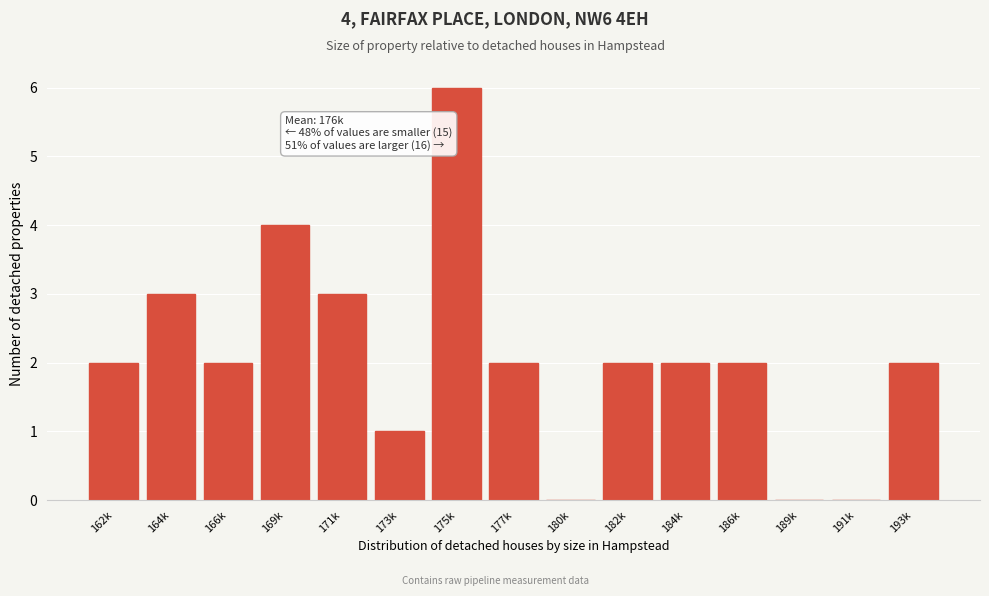

Reading left to right, extract all data points from this chart.

162k=2	164k=3	166k=2	169k=4	171k=3	173k=1	175k=6	177k=2	180k=0	182k=2	184k=2	186k=2	189k=0	191k=0	193k=2